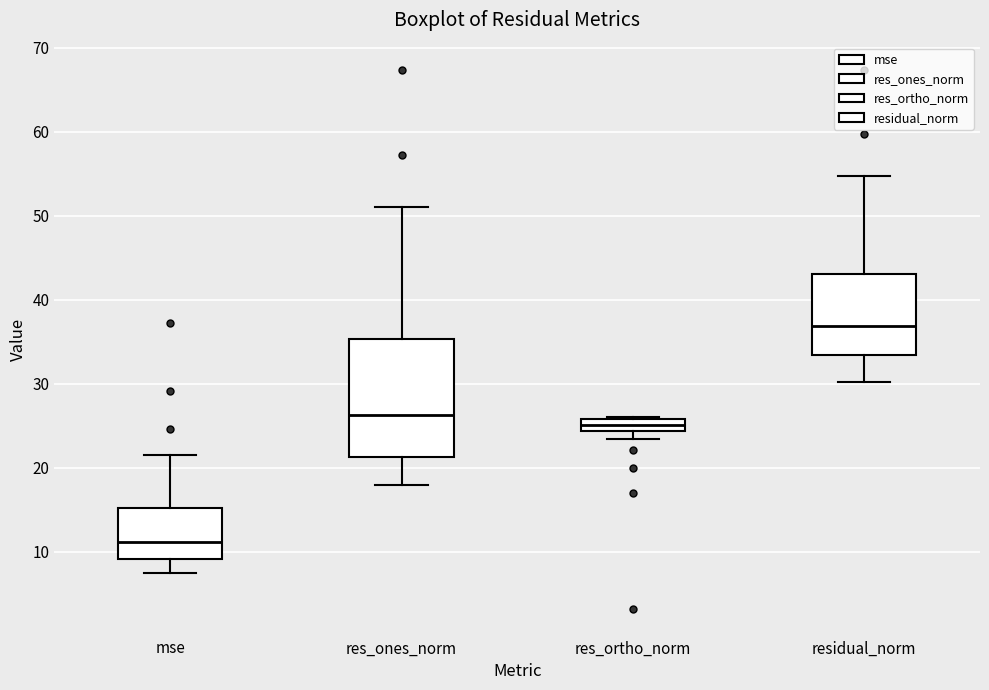

Where does the upper whisker of the box for mse end on the y-axis? The values are not printed on the chart, so give them approximately, as read against the axis.

22